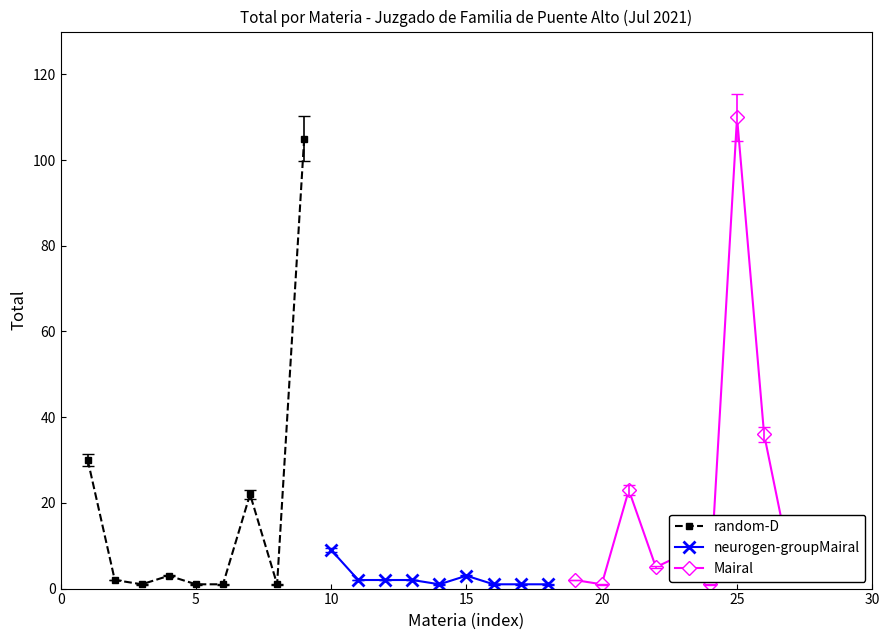

What is the highest value of the random-D series?

105